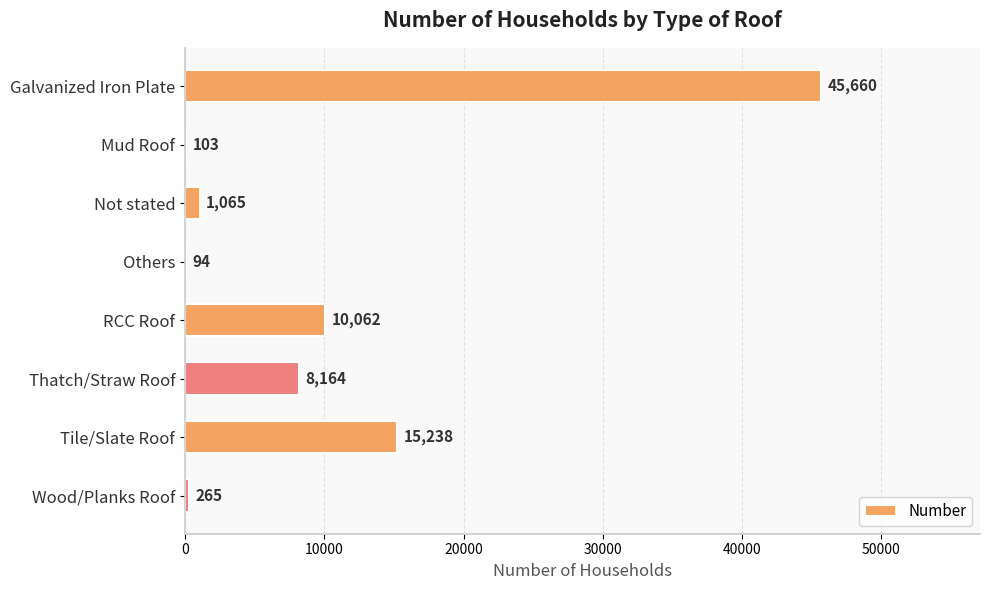

The value at Not stated is 1065. True or false?

True